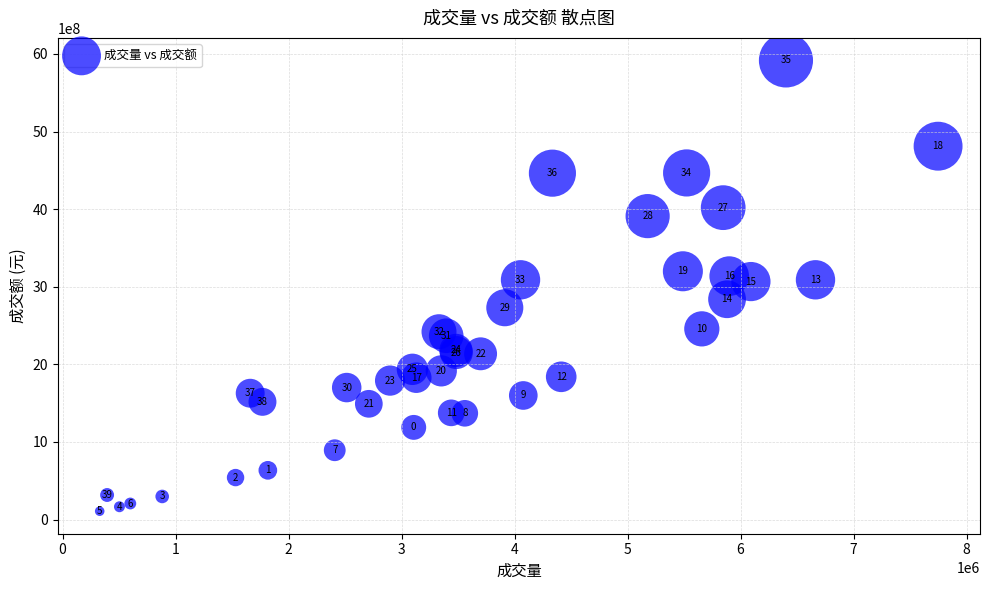

What Y value in the scatter plot is closest to 3012294285?

3066924448